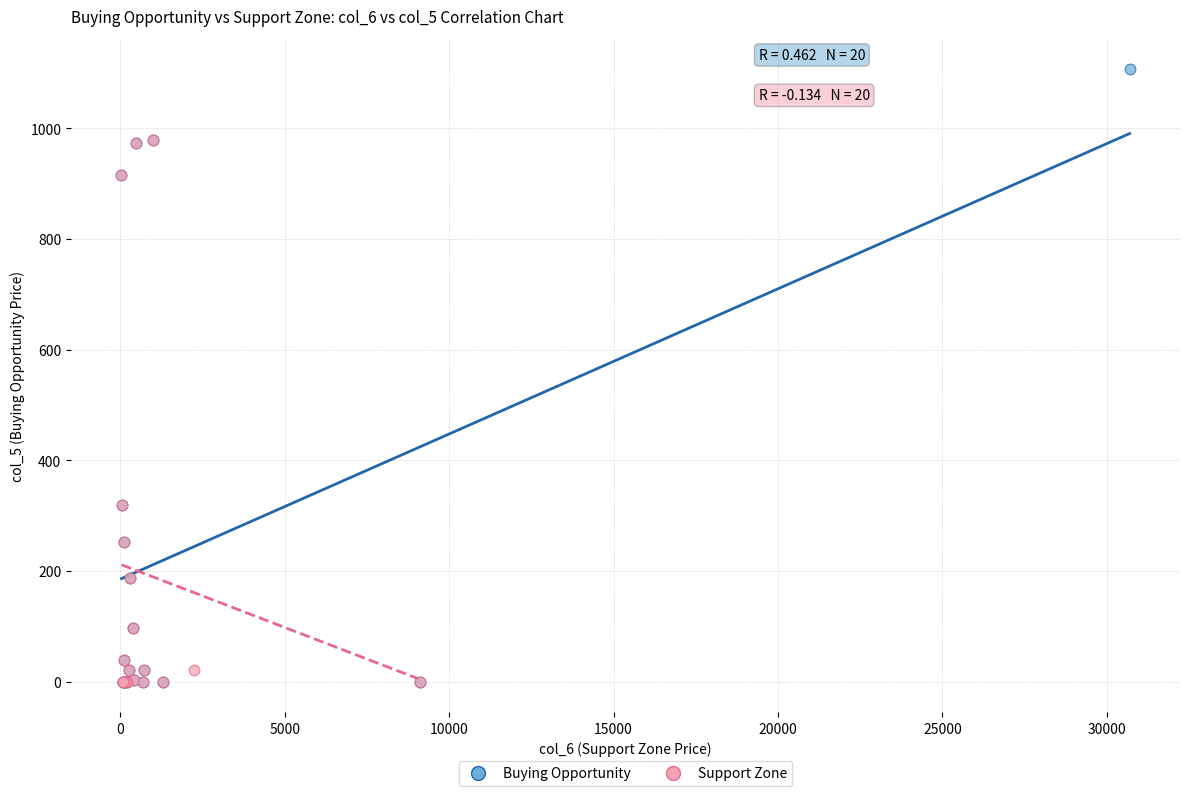

What are all the series names shown in the legend?

Buying Opportunity, Support Zone